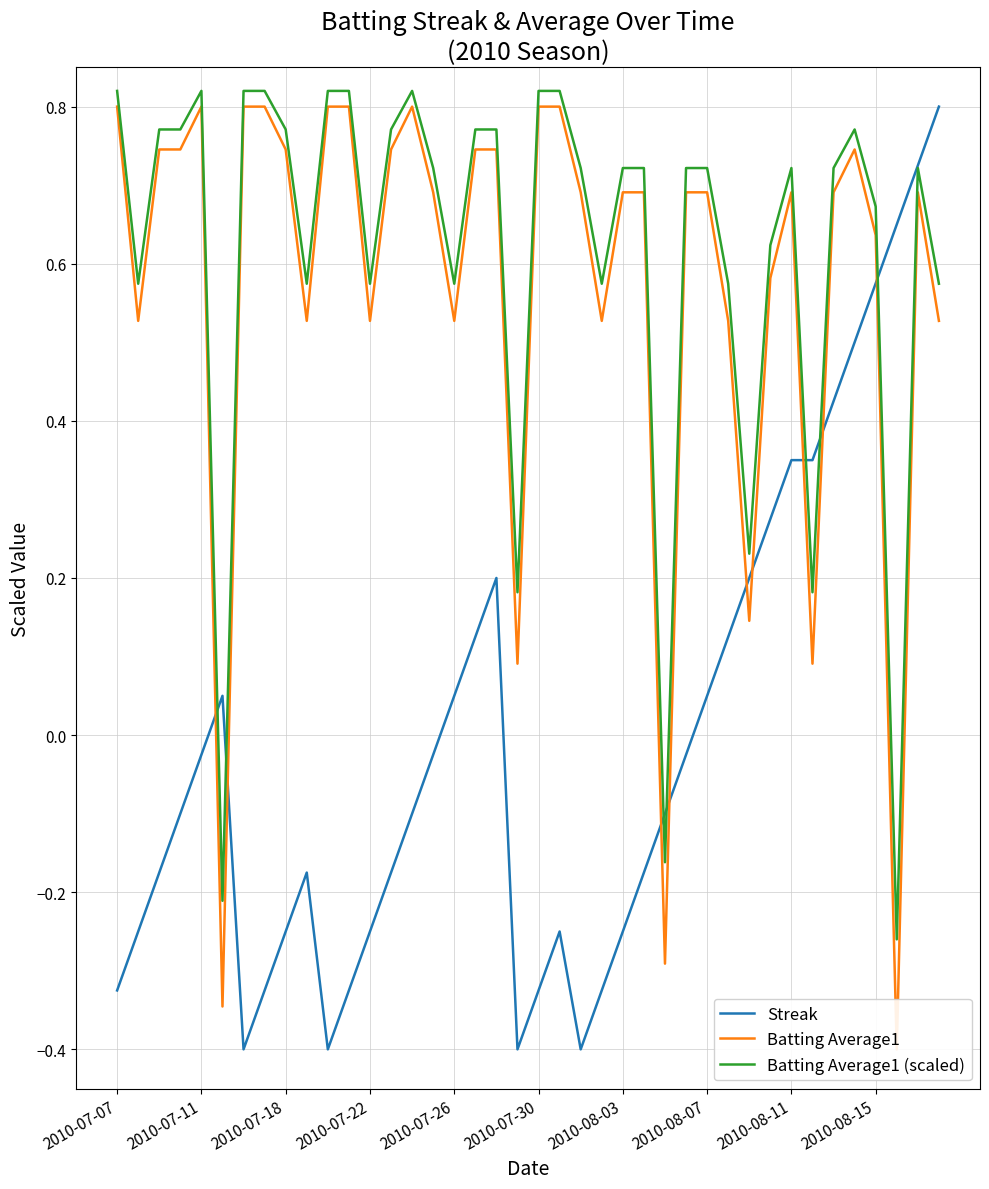

True or false: Batting Average1 has a value of 0.8 at 11.

True